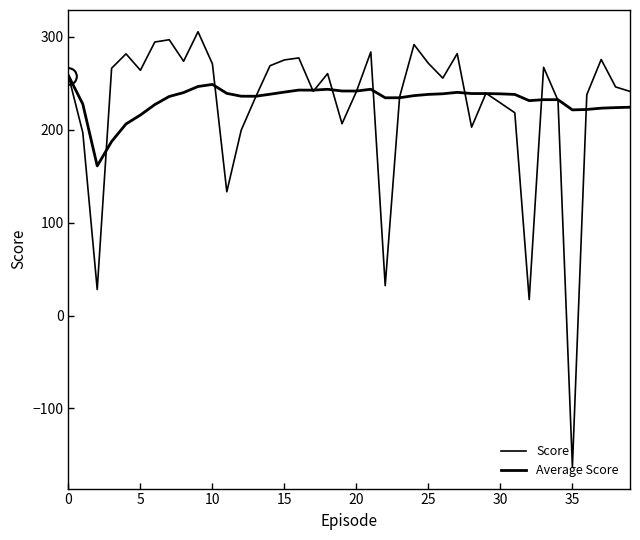

How many categories are shown in the chart?

40